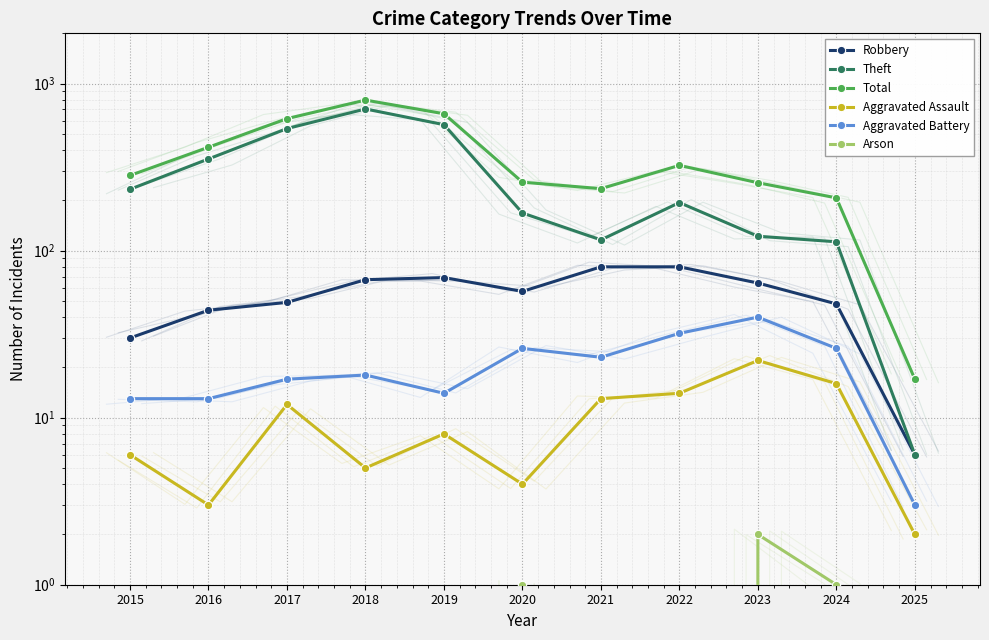

Rank the categories by Arson value from lowest to highest.

2015, 2016, 2017, 2018, 2019, 2021, 2022, 2025, 2020, 2024, 2023